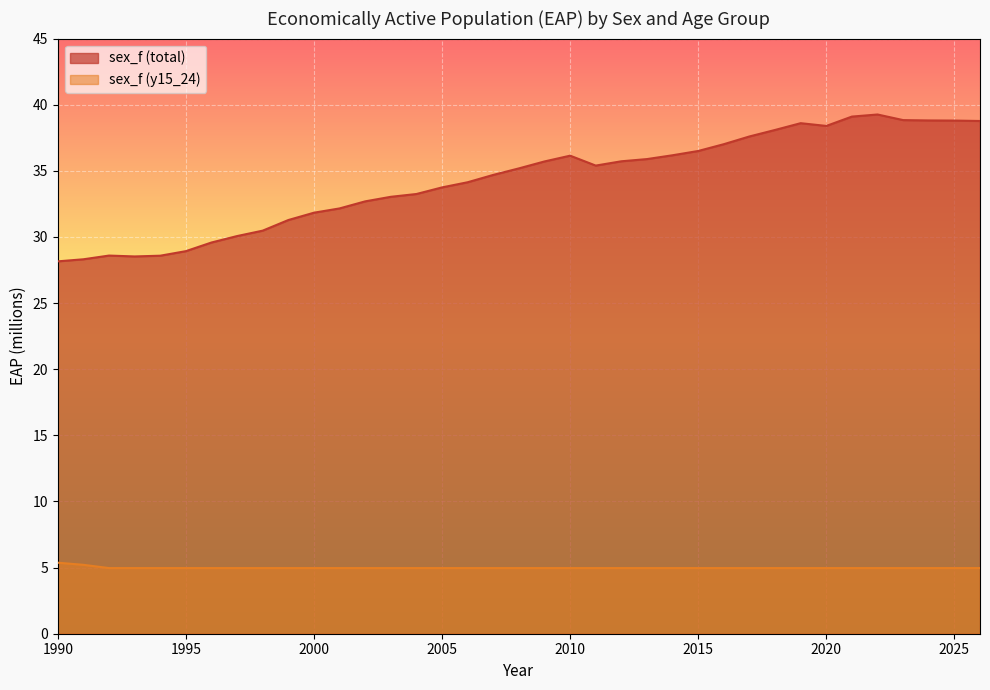

What is the sum of all sex_f (total) values?

1268.1